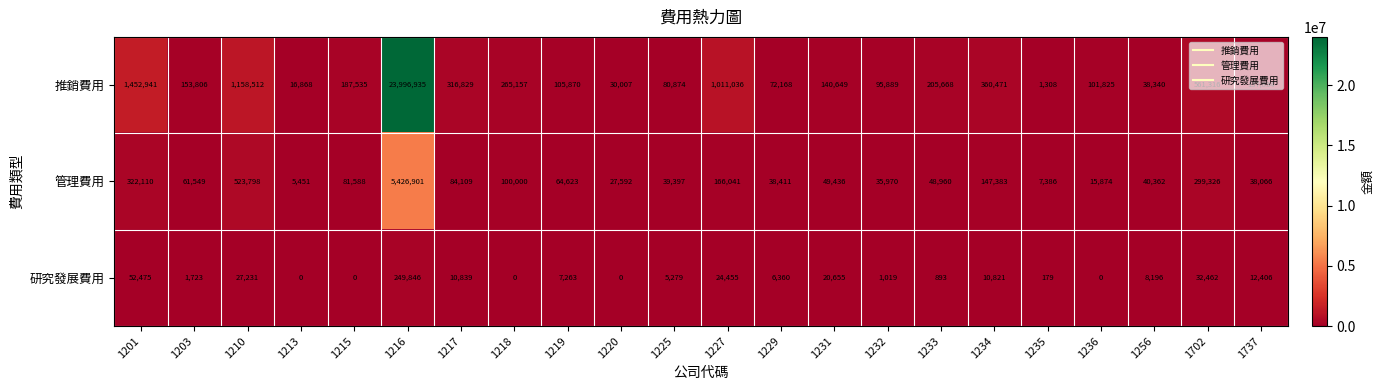

Rank the series at 1737 from lowest to highest value.

研究發展費用, 管理費用, 推銷費用